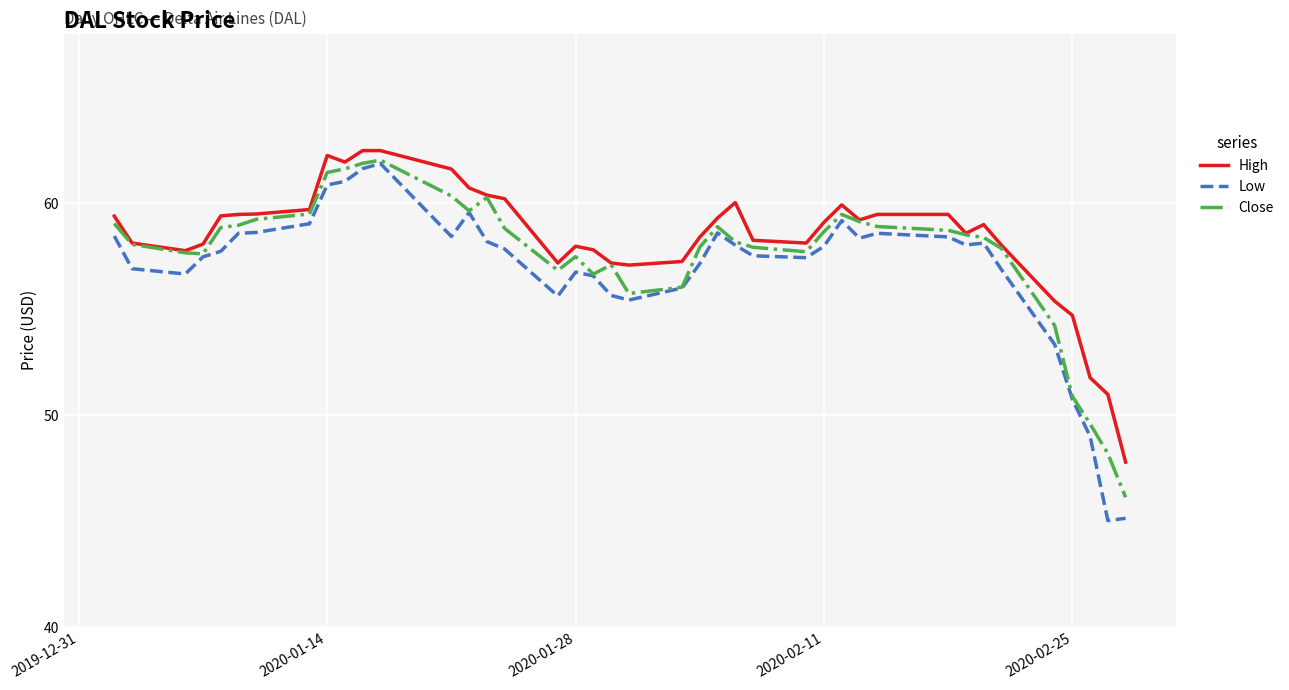

Which series has the widest spread of values?

Low